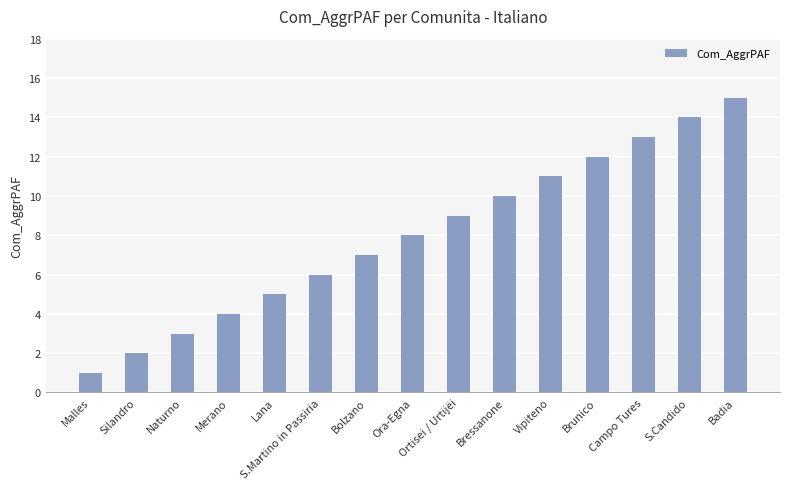

How many data points are less than 8?

7